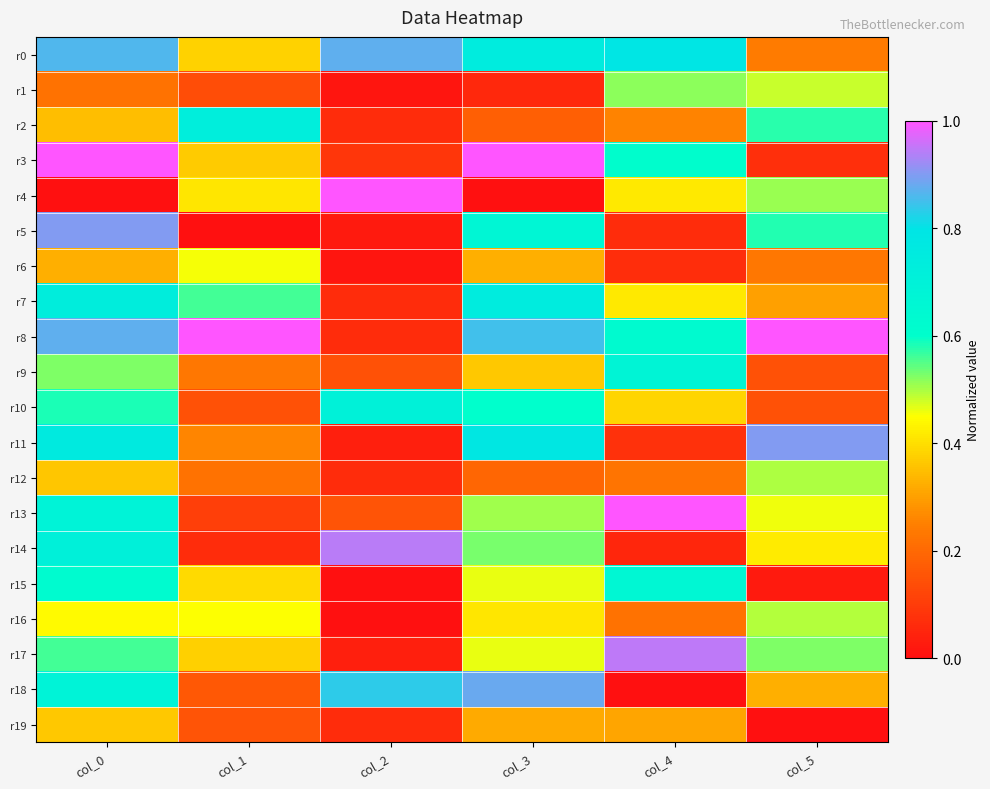

At which category does the chart reach its peak across all series?

col_0